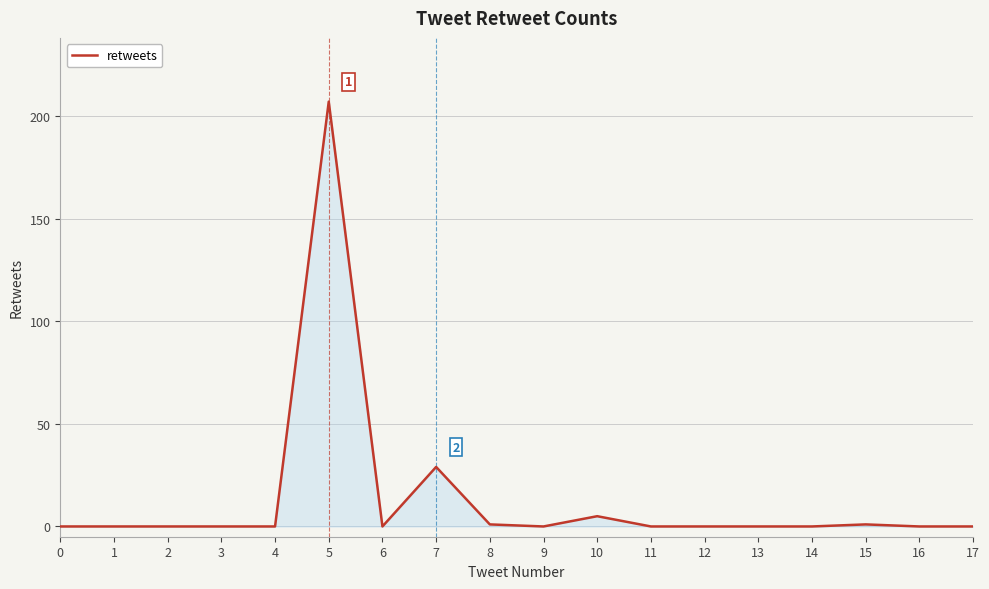

What is the sum of the values at 12 and 7?

29